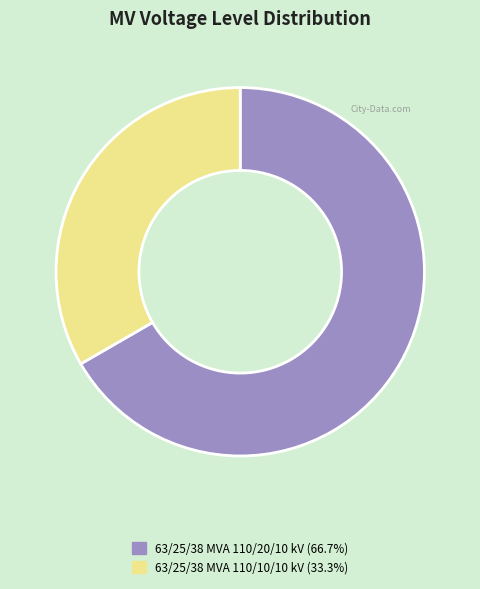

Which has a higher value, 63/25/38 MVA 110/20/10 kV or 63/25/38 MVA 110/10/10 kV?

63/25/38 MVA 110/20/10 kV